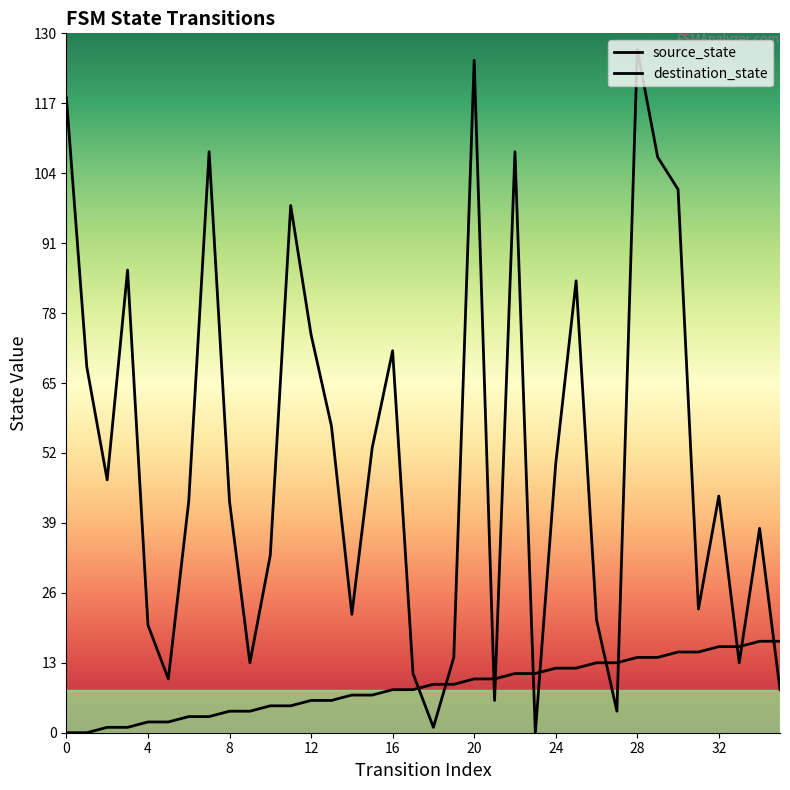

What is the sum of all source_state values?

306